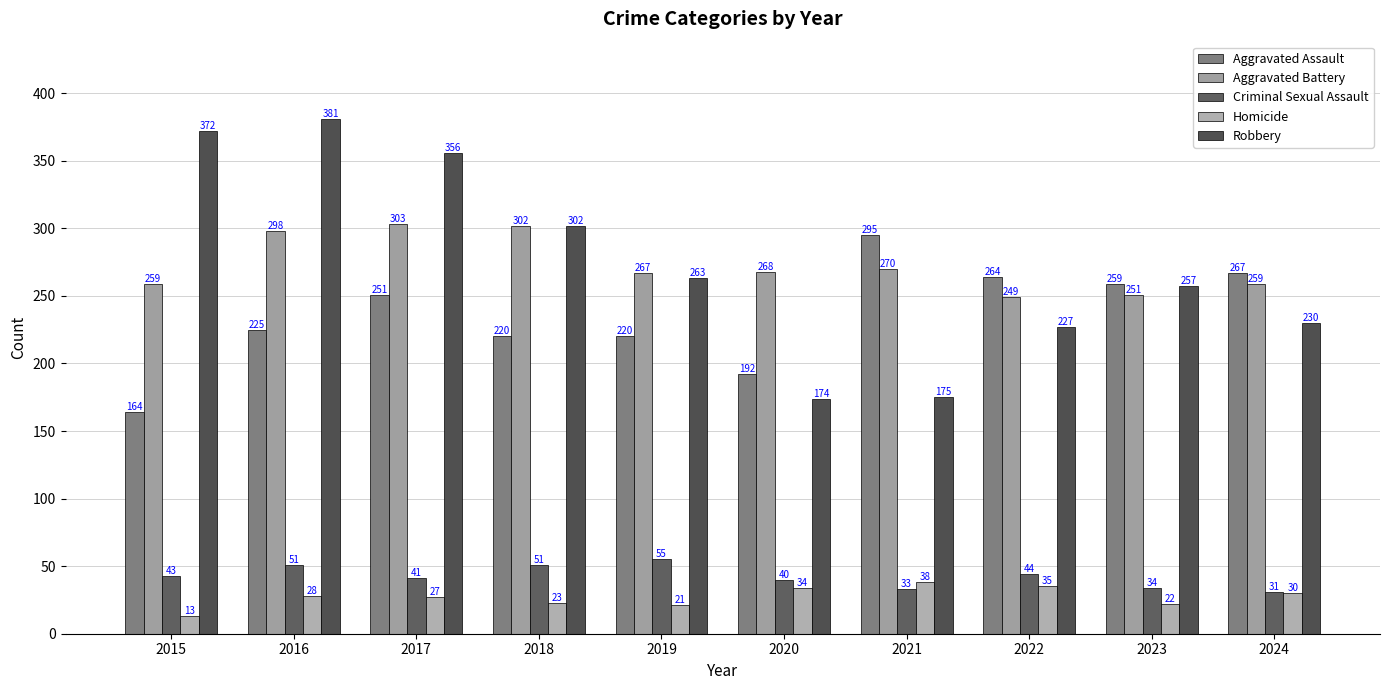

Is it true that Criminal Sexual Assault equals 40 at 2020?

True